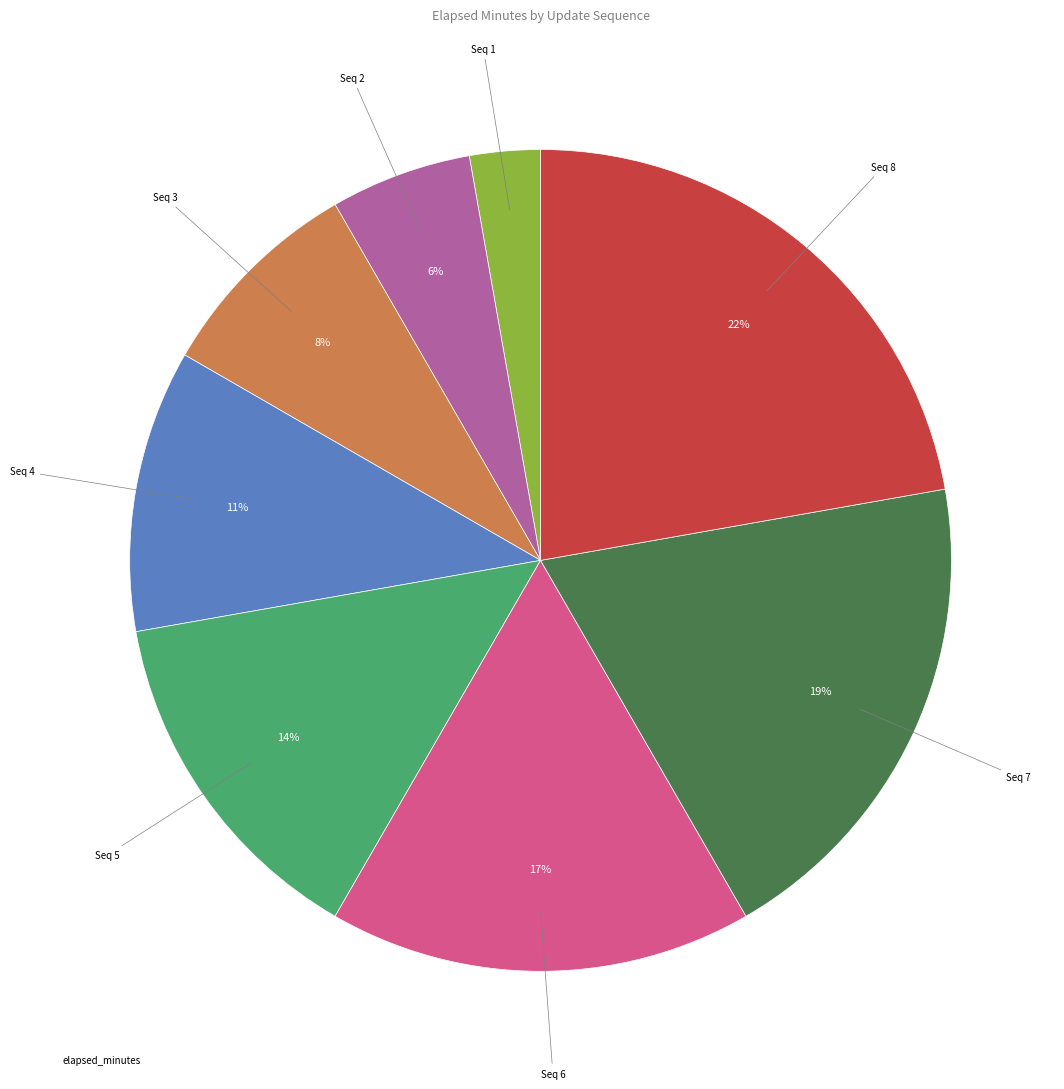

To the nearest percent, what is the difference between the largest and smallest slice percentages?

19%